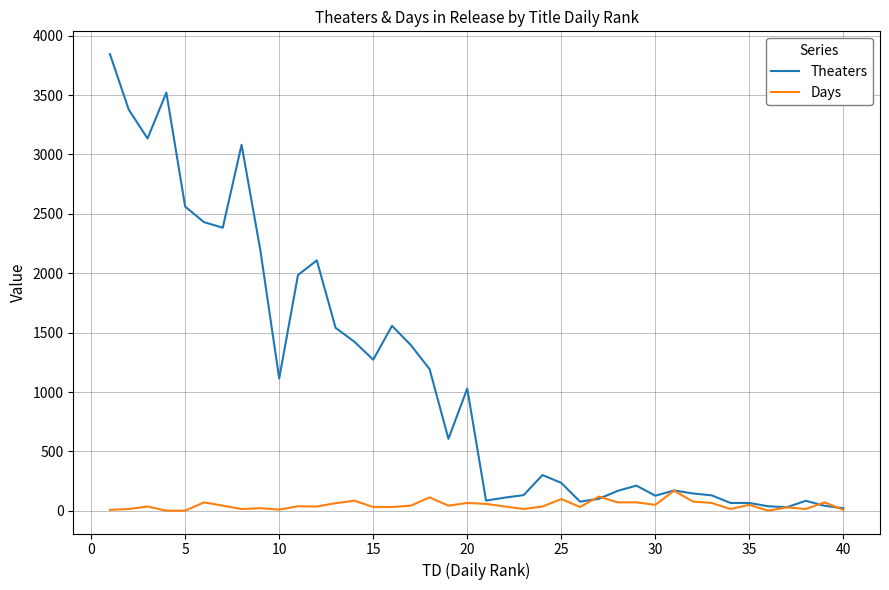

How many values in the Theaters series are below 606?

20